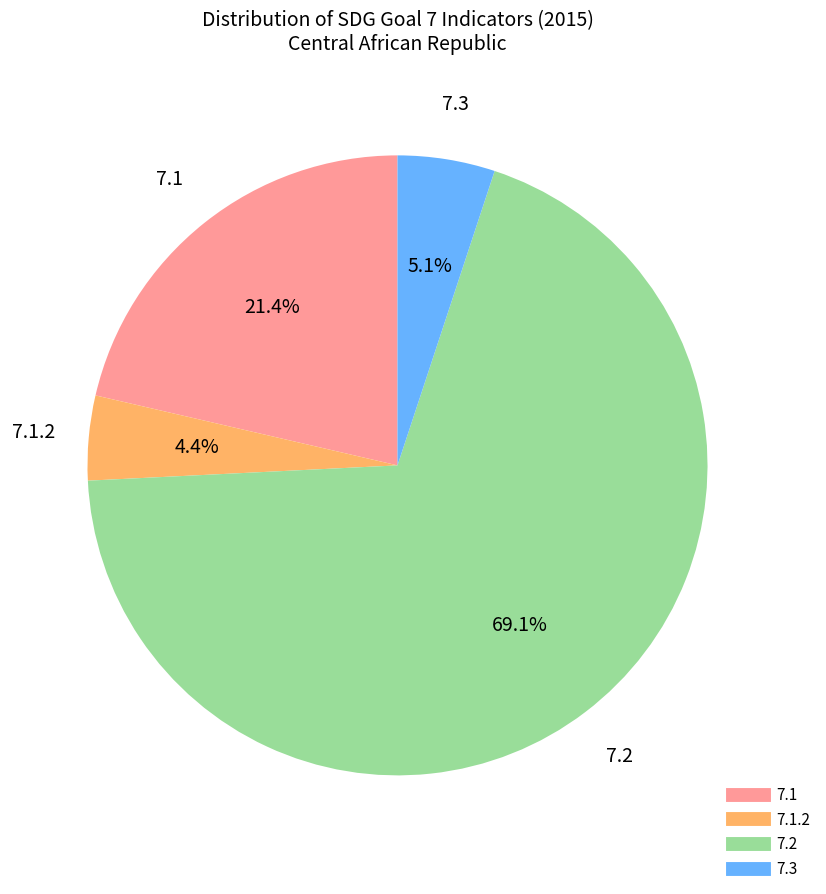

How many segments does this pie chart have?

4